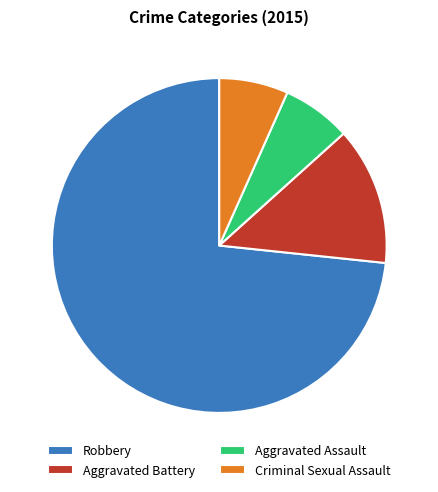

Is it true that Criminal Sexual Assault is 12% of the pie?

False